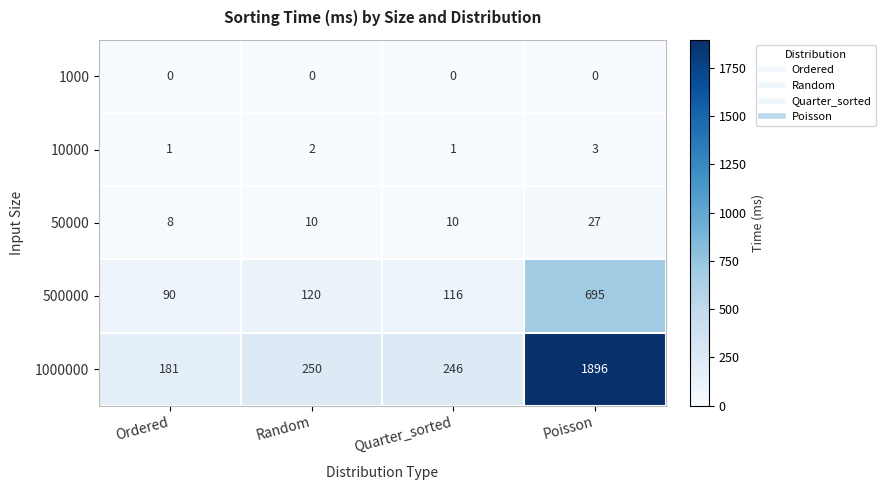

What is the maximum value shown in the chart?

1896